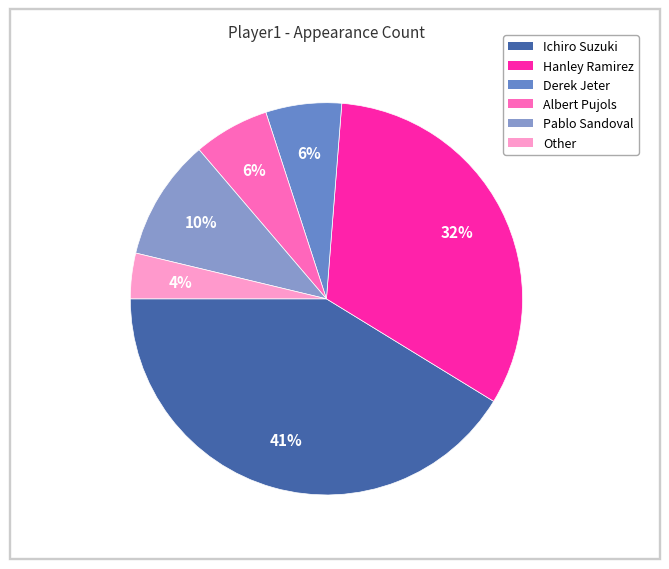

What percentage is the Other slice, to the nearest percent?

4%